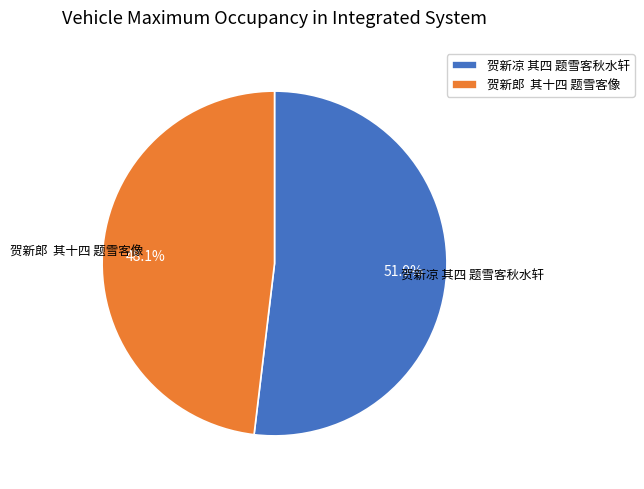

What percentage is NOT represented by 贺新凉 其四 题雪客秋水轩?

48.1%